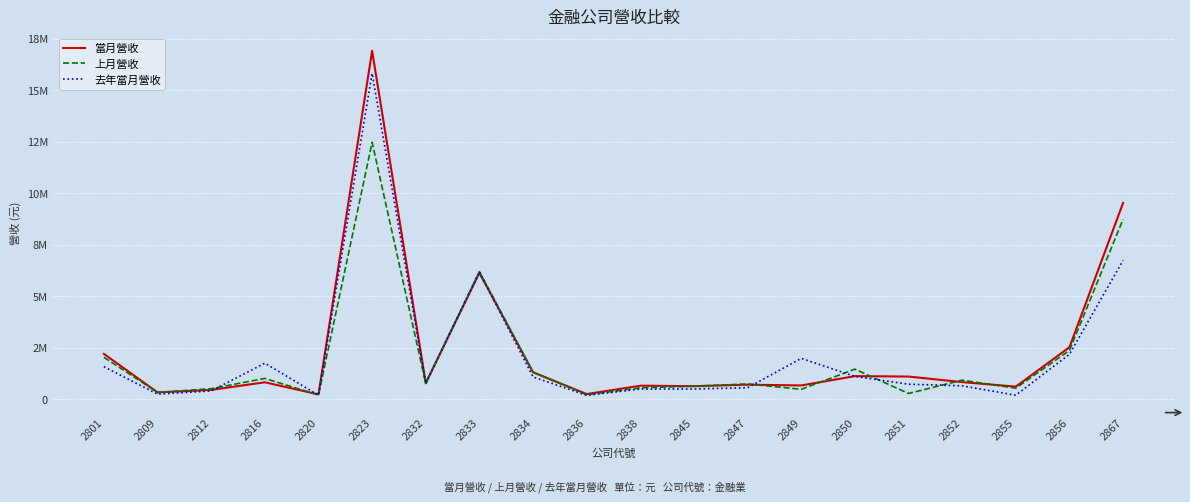

Does the chart have visible grid lines?

Yes